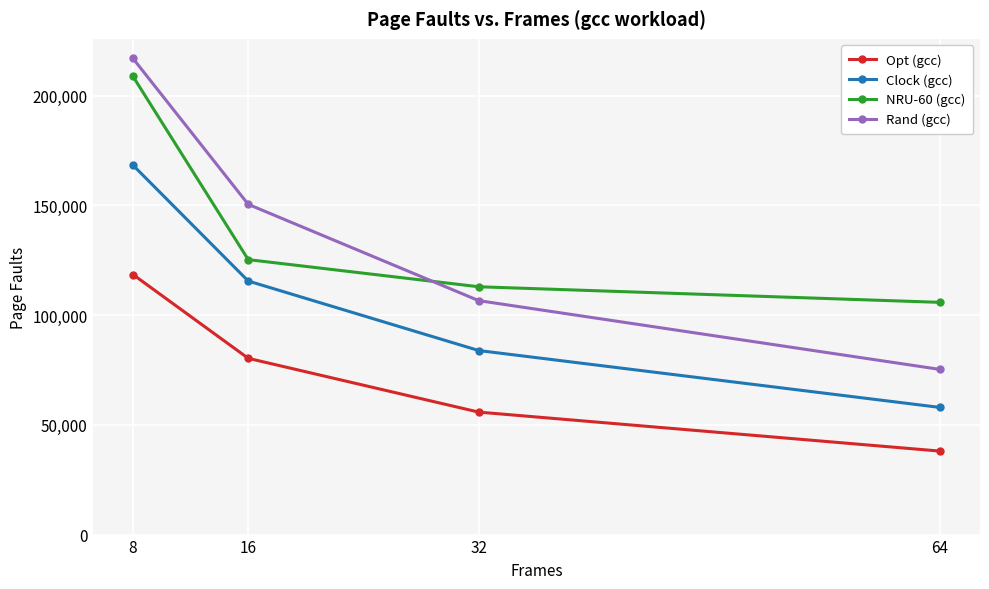

Is this an area chart (filled region under the line)?

No